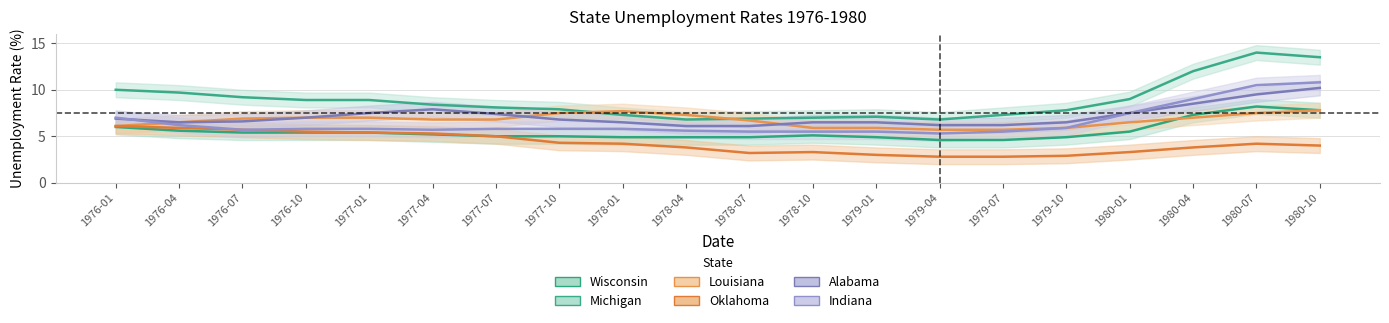

What is the value of the Michigan point at the 4th from the left?

8.9